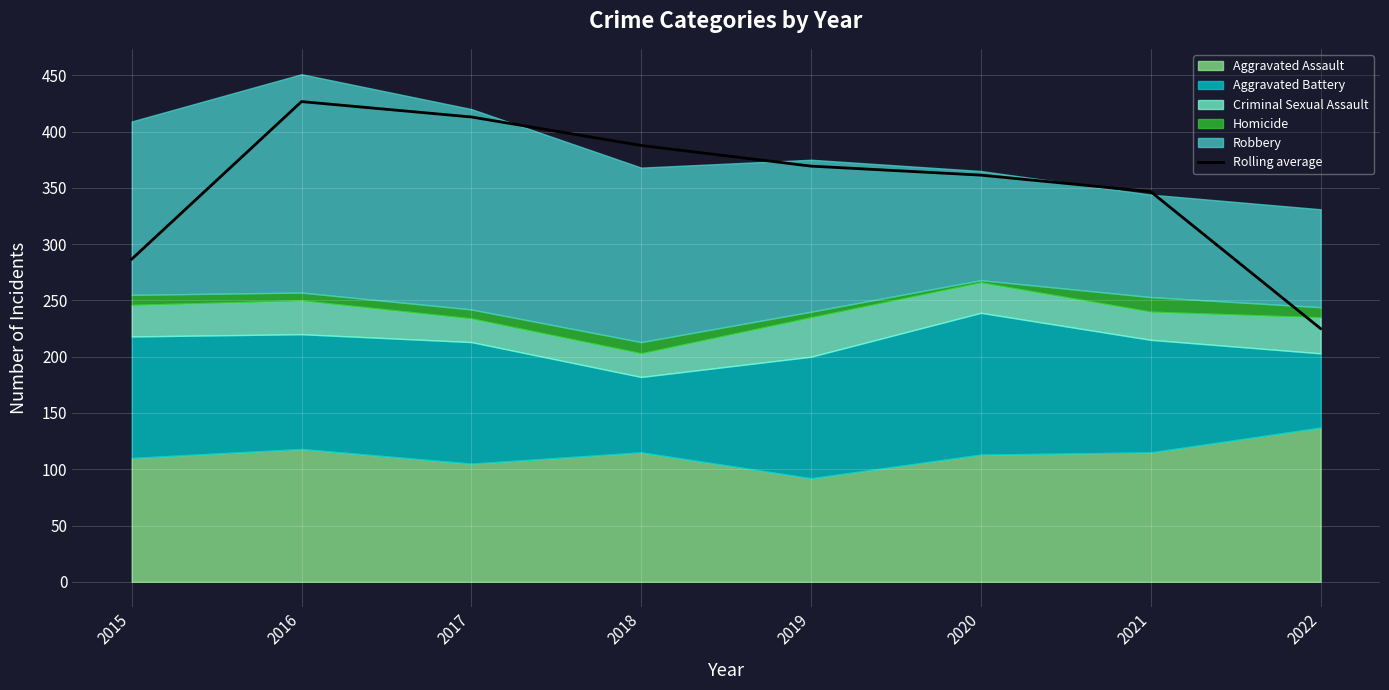

Reading right to left, what are all the values shown in this chart?

225.0	346.7	361.3	369.3	387.7	413.0	426.7	286.7